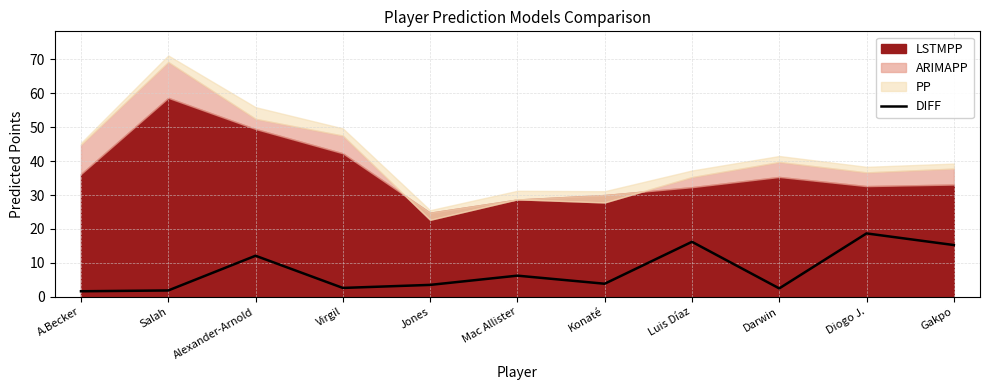

What is the average value?

7.7